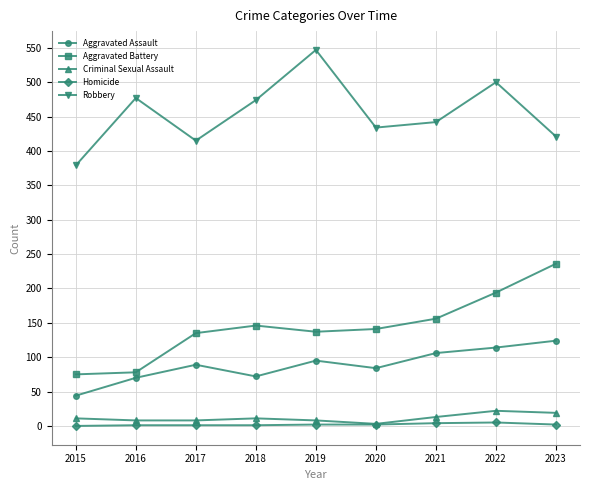

Rank the series by their maximum value, from lowest to highest.

Homicide, Criminal Sexual Assault, Aggravated Assault, Aggravated Battery, Robbery